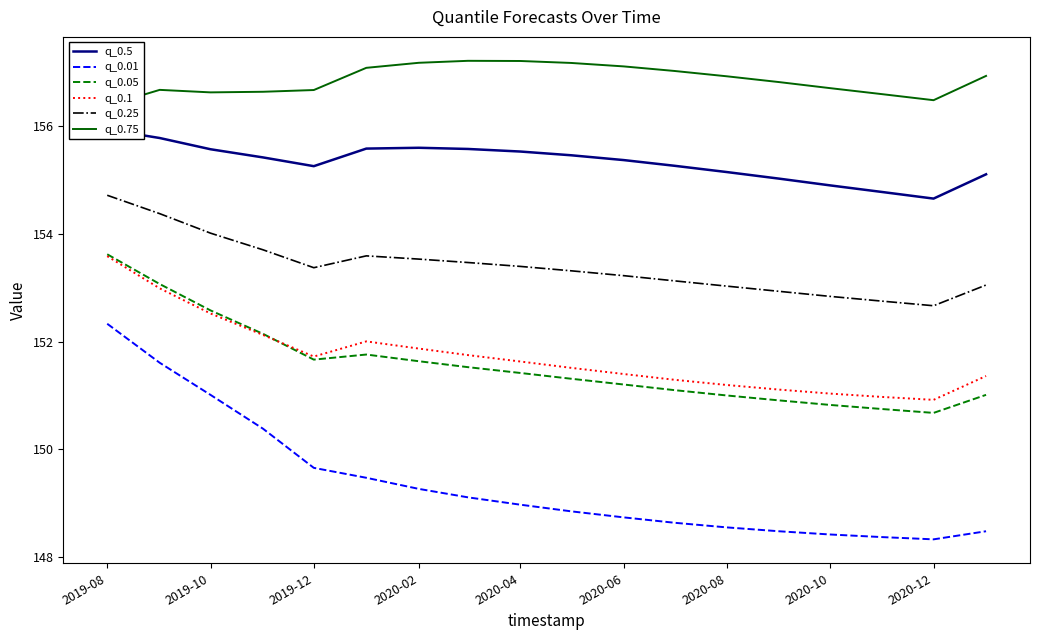

At which category is the sum across all series the highest?

2019-08